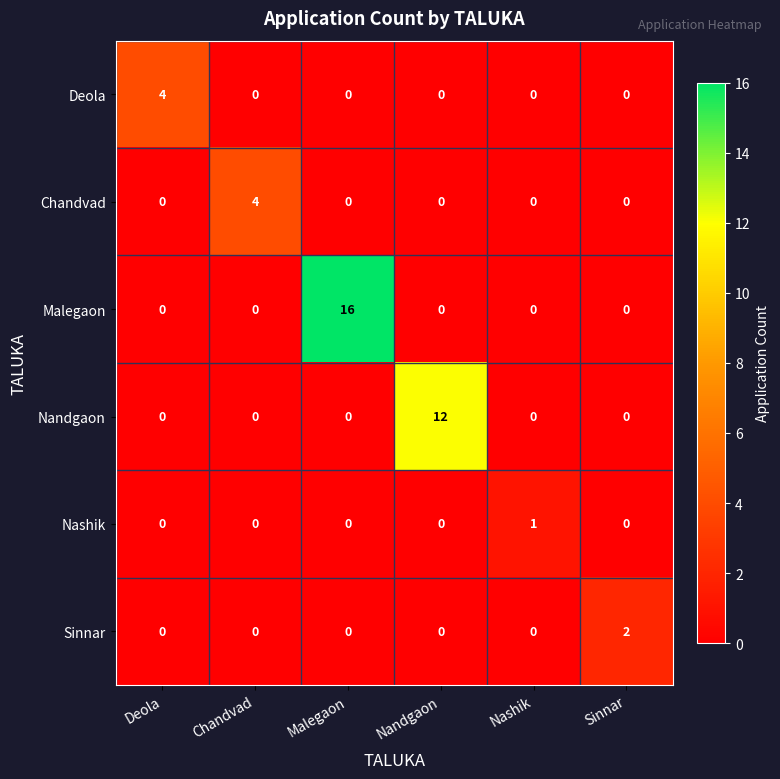

At which category is the sum across all series the highest?

Malegaon